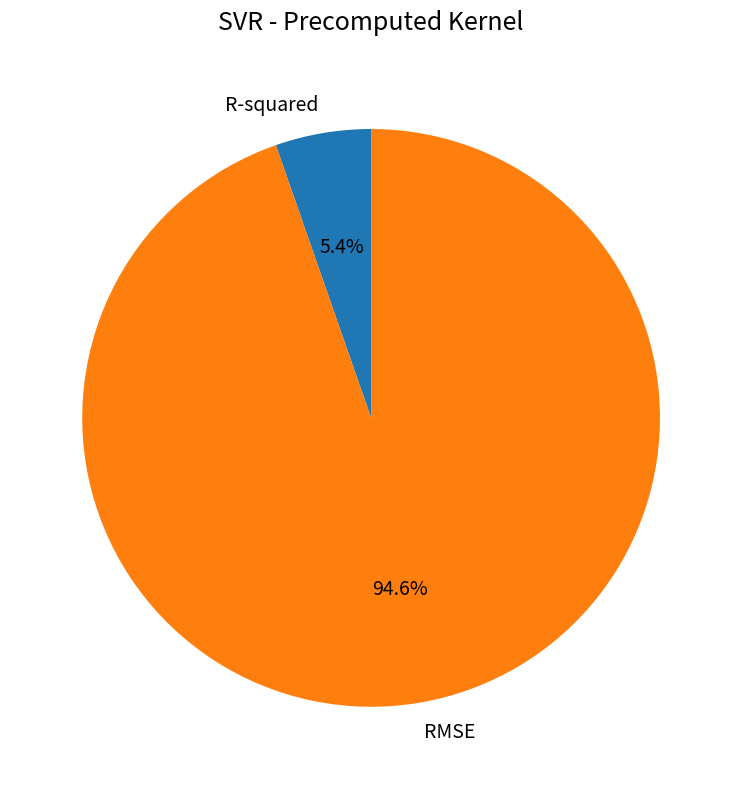

Does any single category account for the majority?

Yes